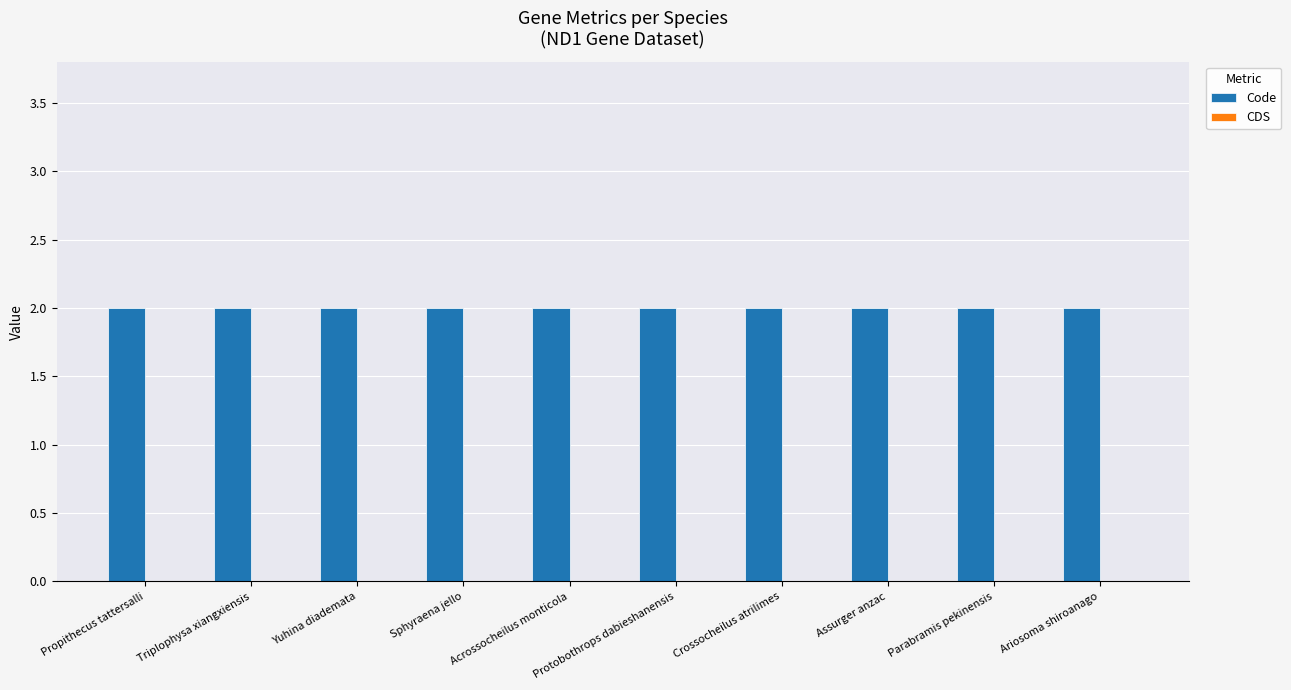

Between Sphyraena jello and Crossocheilus atrilimes, which series saw the biggest shift?

Code